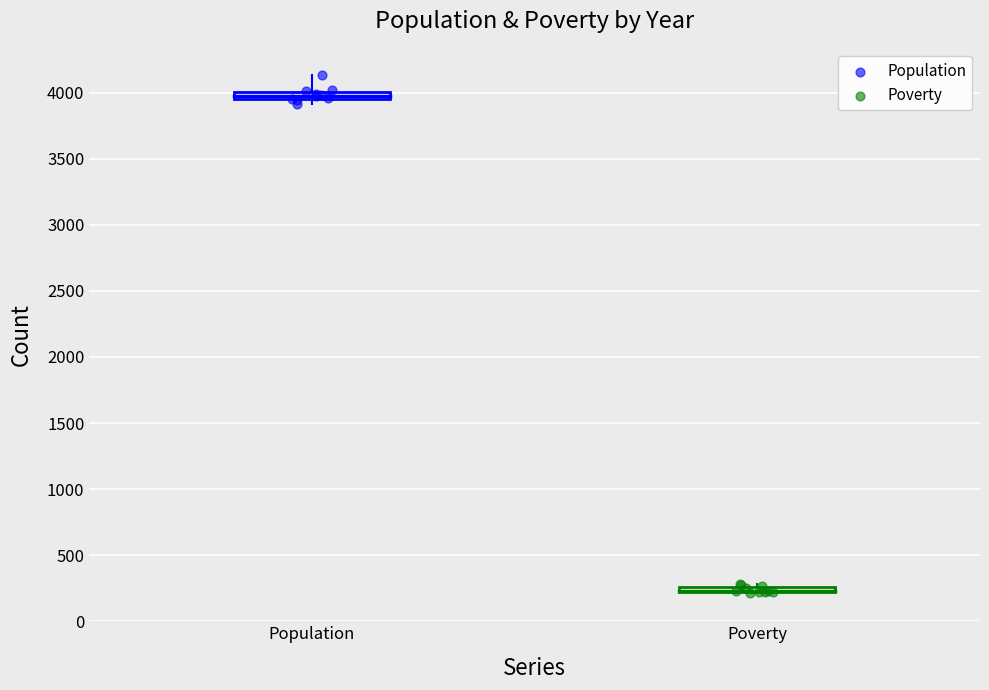

Which series reaches the maximum Y coordinate?

Population